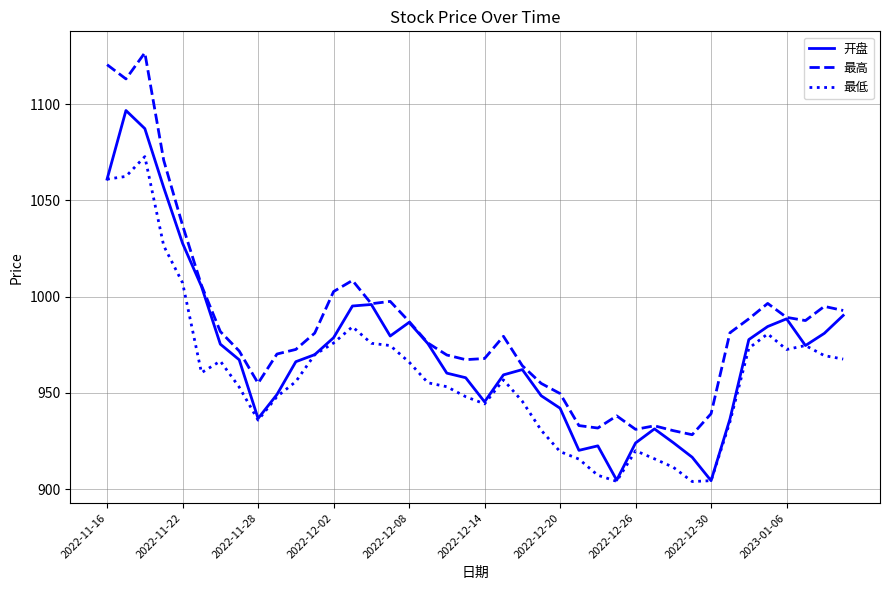

List the series in order of their peak value, highest first.

最高, 开盘, 最低